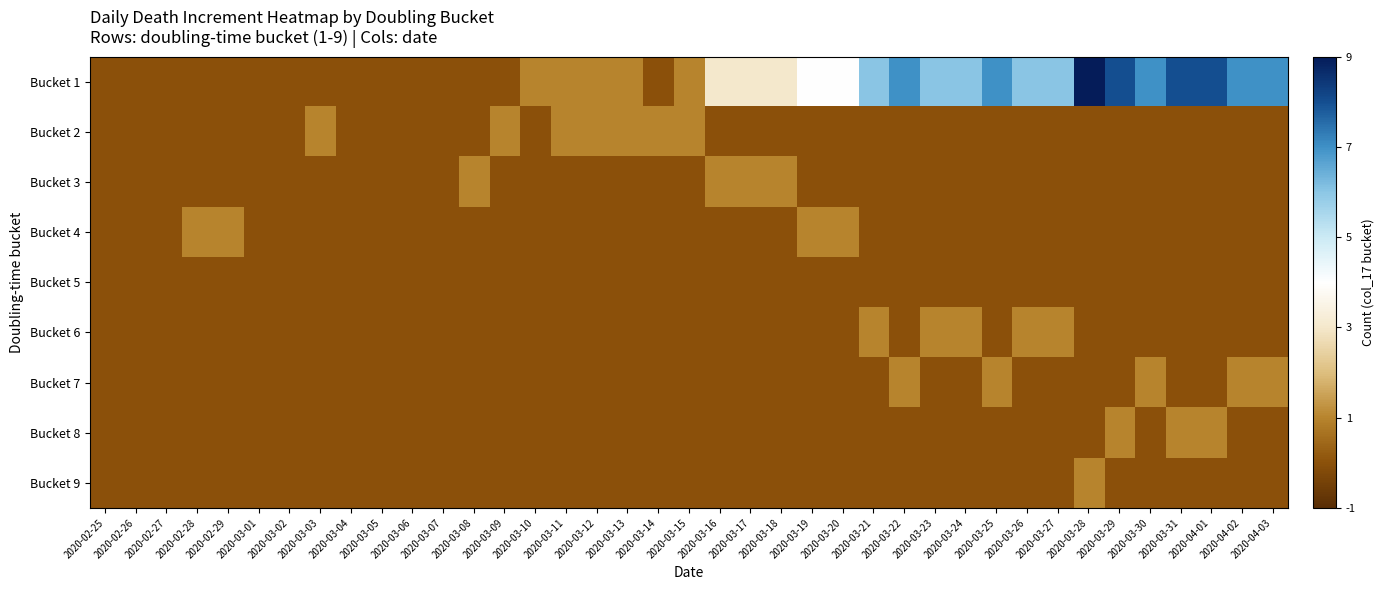

How many data points does each series have?

39